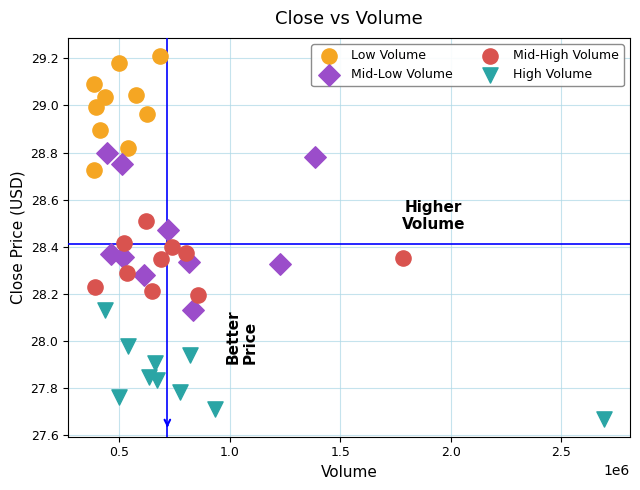

Which series contains the lowest Y value?

High Volume